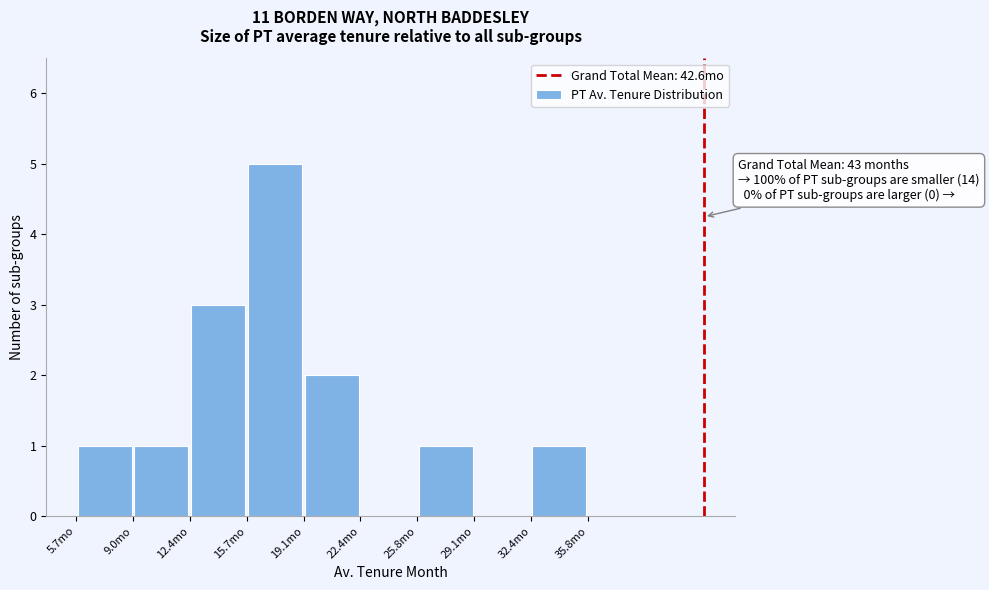

Over which range of the x-axis is the bar tallest?

15.5 to 19.0